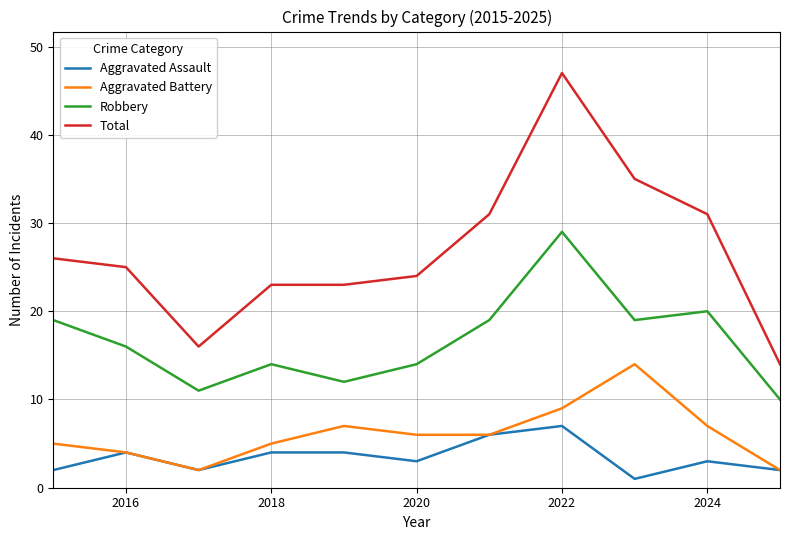

Which series has the widest spread of values?

Total